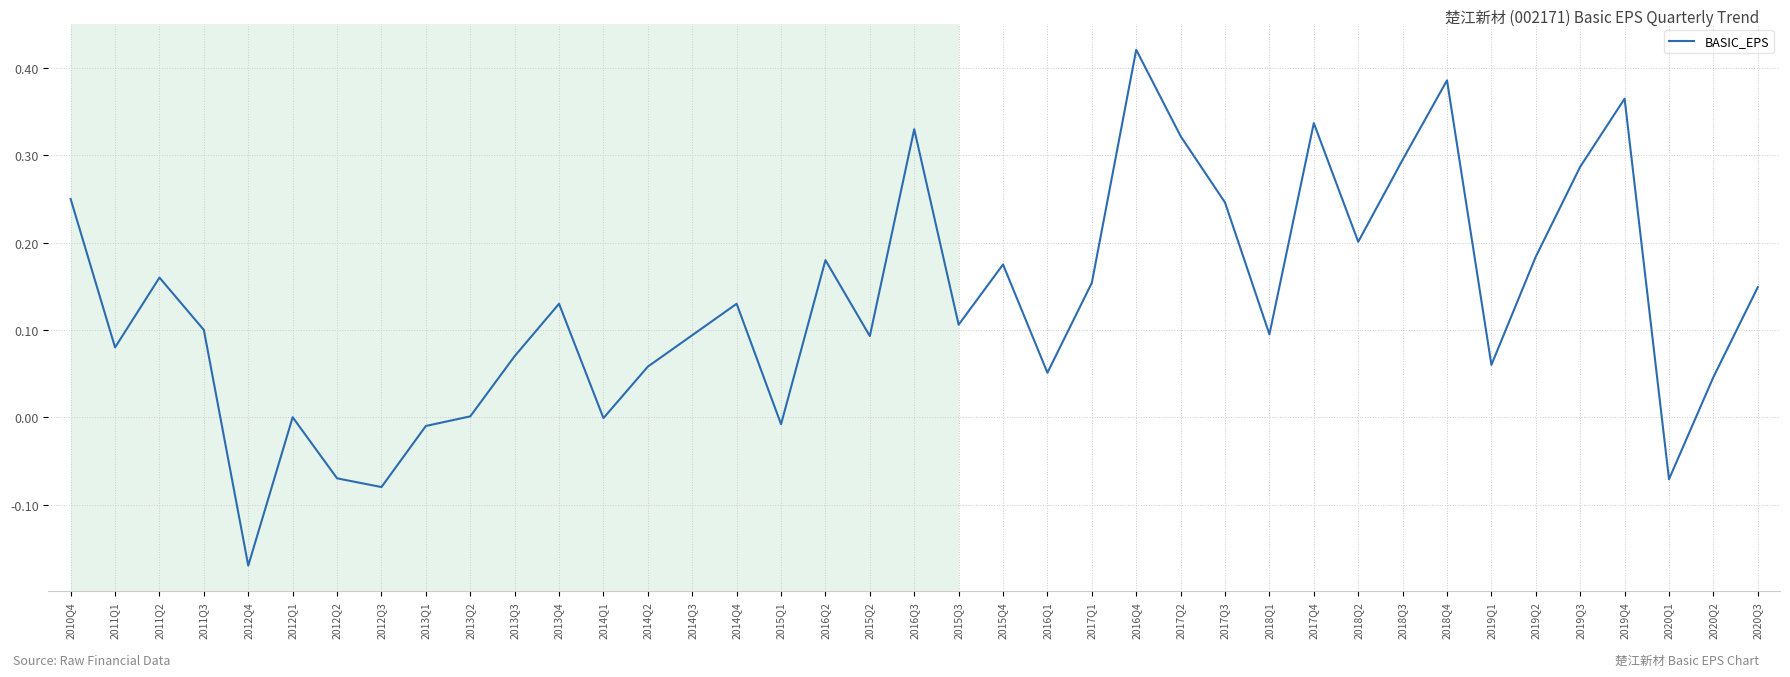

Does the chart have visible grid lines?

Yes